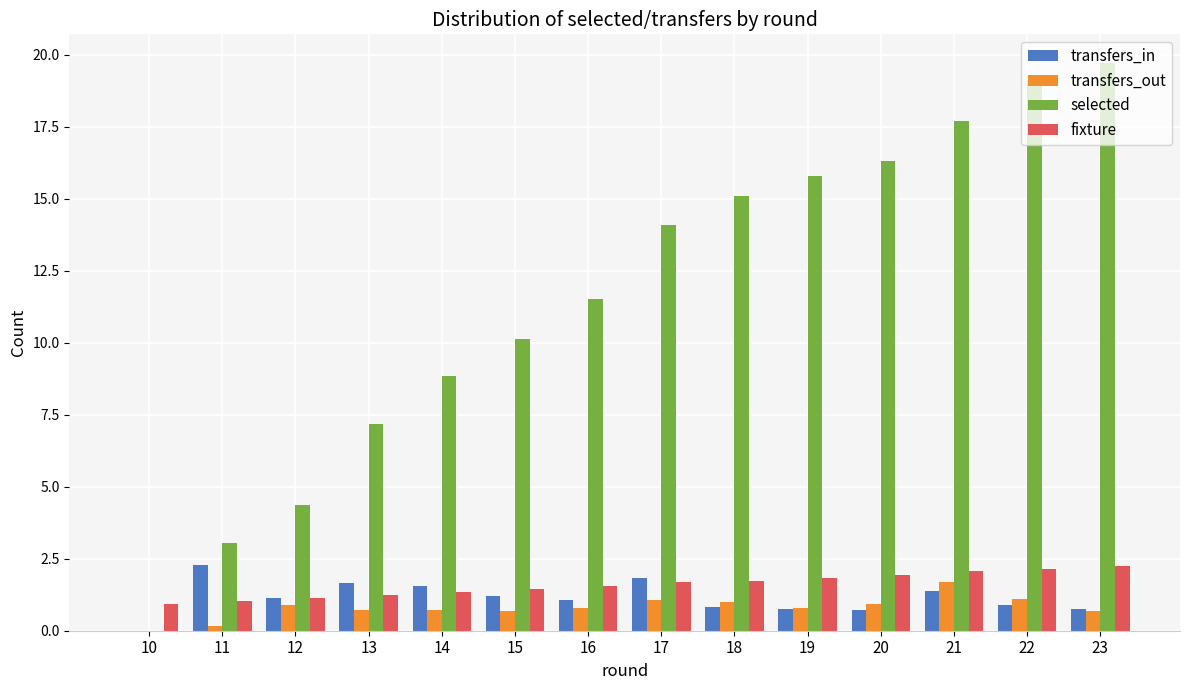

Between 13 and 15, which series saw the biggest shift?

selected